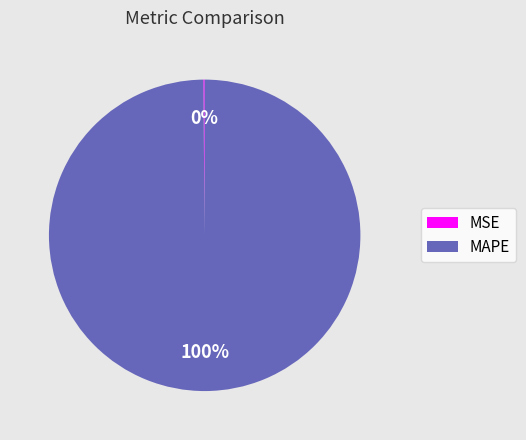

True or false: MAPE accounts for 100% of the total.

True